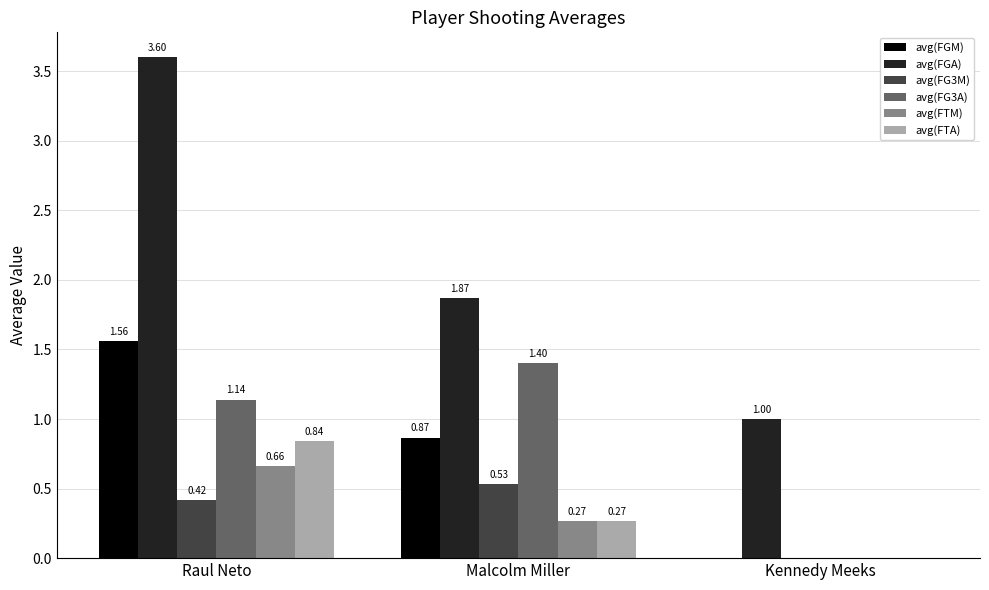

At which category is the sum across all series the highest?

Raul Neto